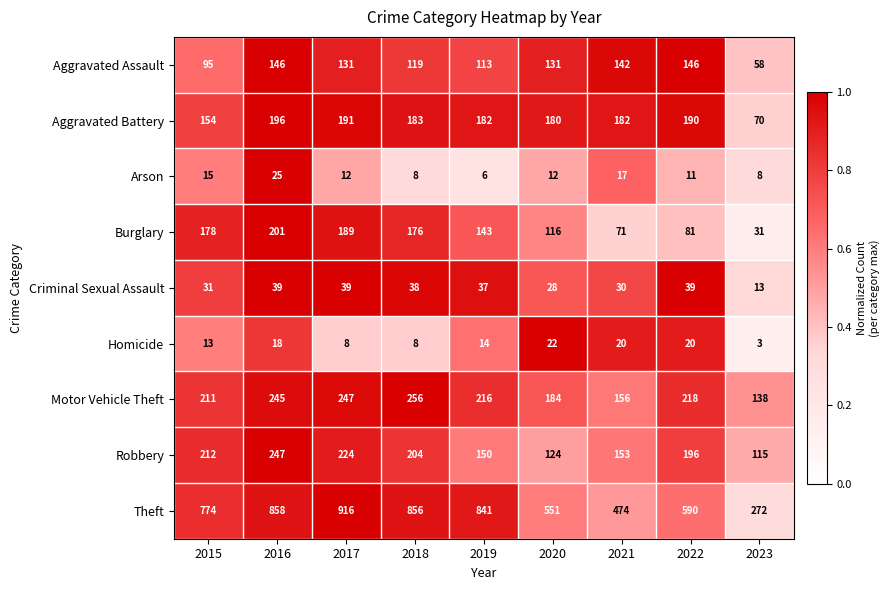

How many distinct data groups are displayed?

9